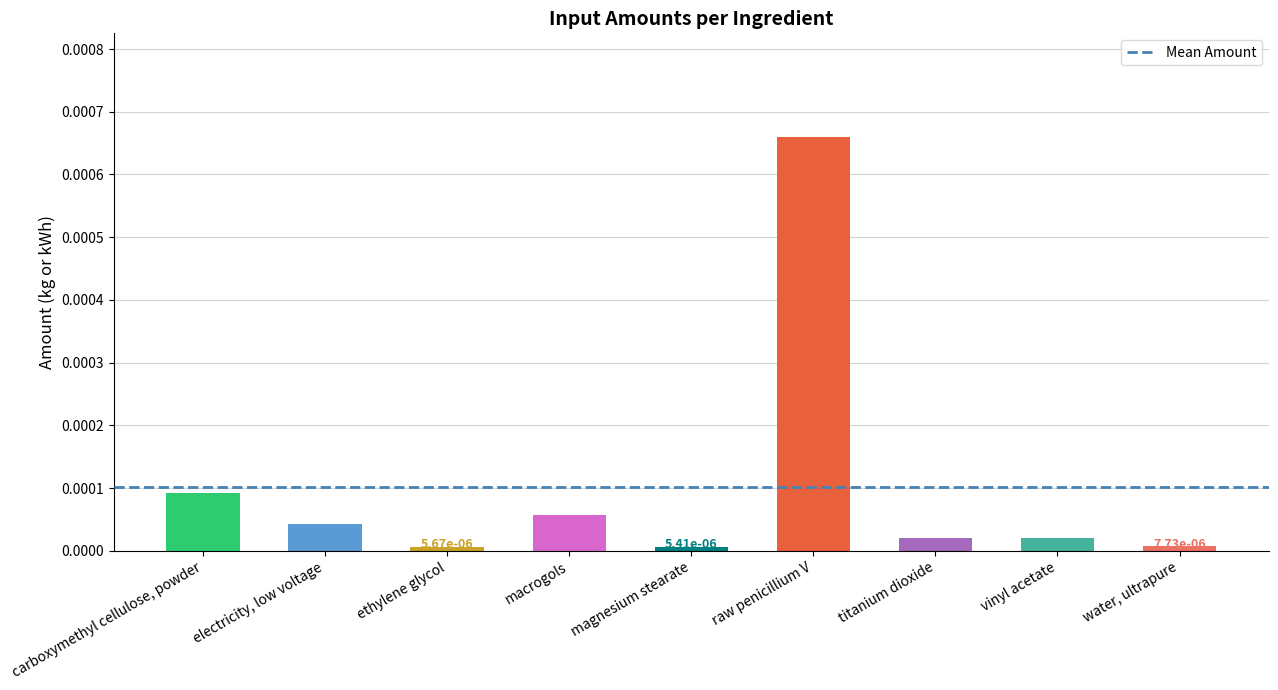

What is the label of the 9th bar from the right?

carboxymethyl cellulose, powder